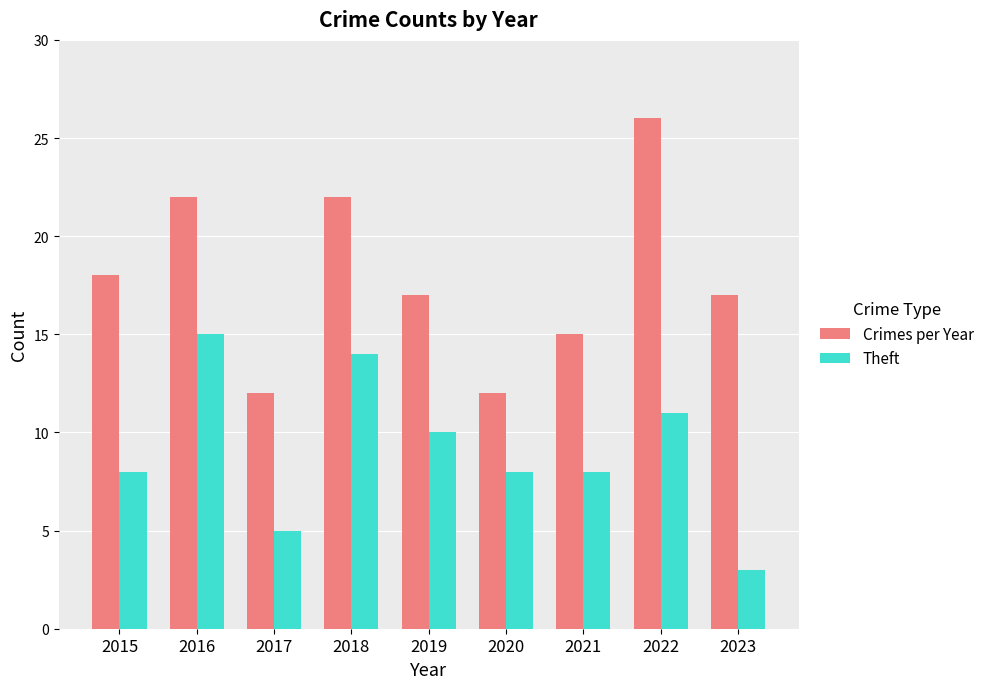

Are the bars horizontal?

No